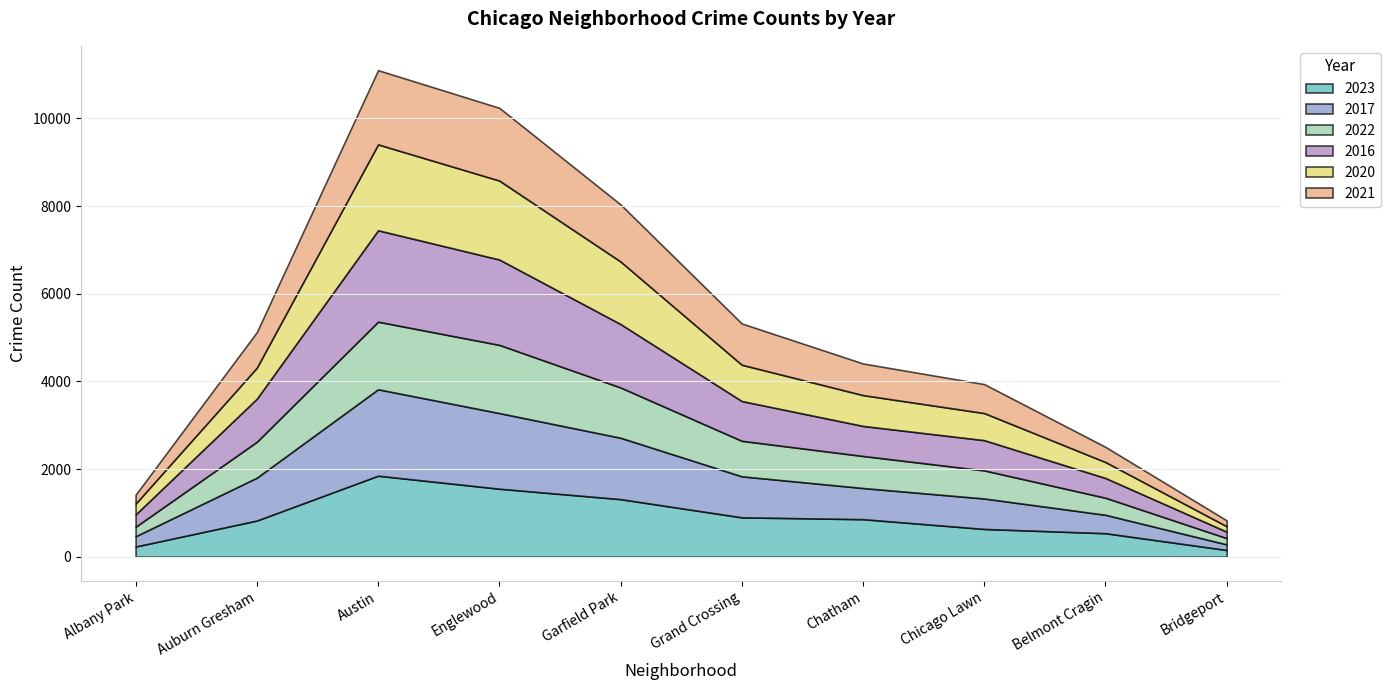

What is the average value of the 2016 series?

963